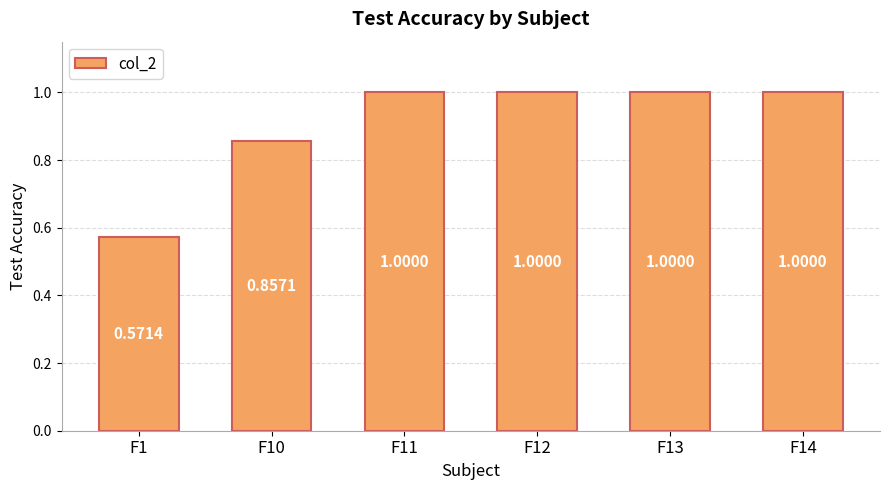

How many data points does each series have?

6